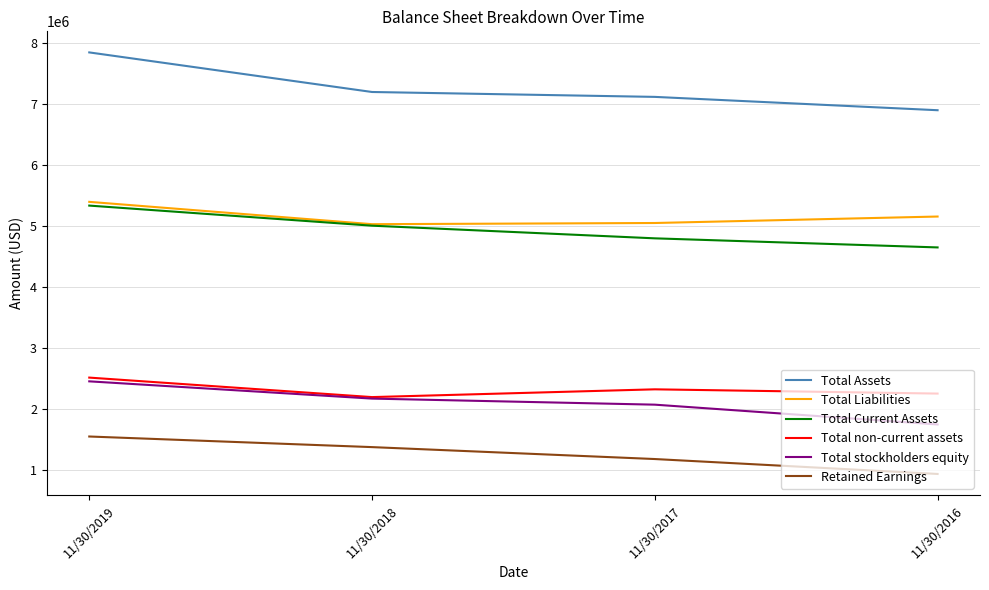

What value does the Retained Earnings series have at 11/30/2018?

1373190